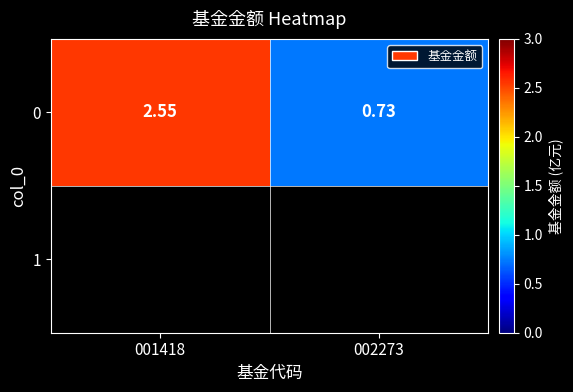

What is the difference between the values at 001418 and 002273?

1.8